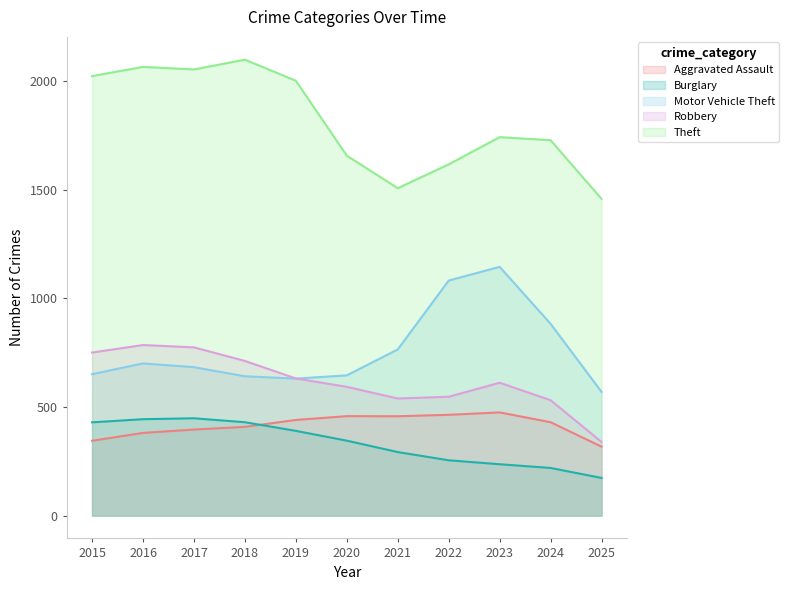

True or false: Aggravated Assault and Theft intersect in this chart.

False